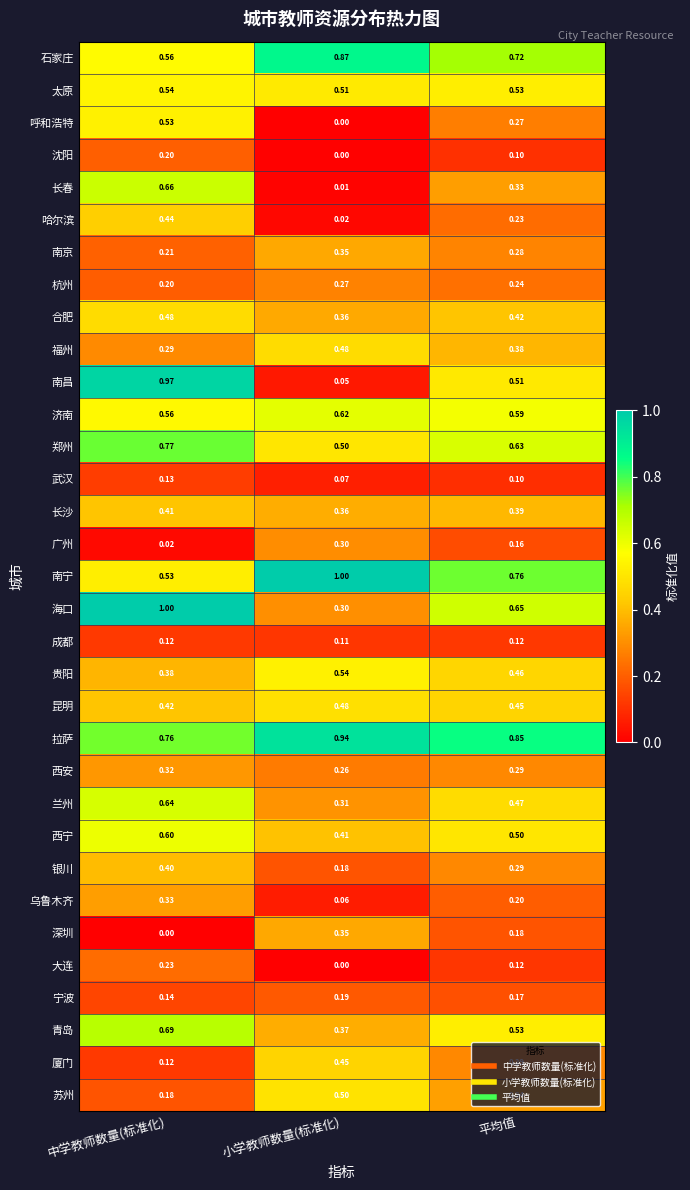

Which category has the highest value in the 哈尔滨 series?

中学教师数量(标准化)